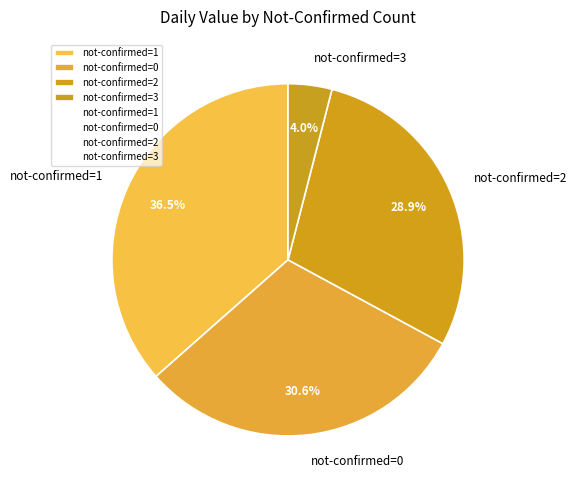

What portion of the pie excludes not-confirmed=1?

63.5%